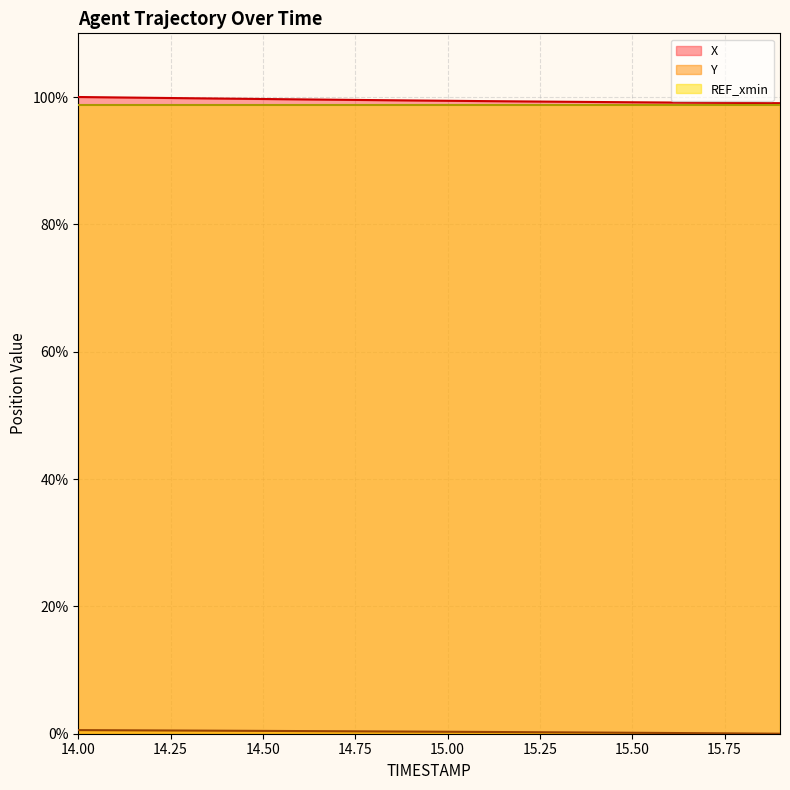

What is the highest value of the REF_xmin series?

98.8